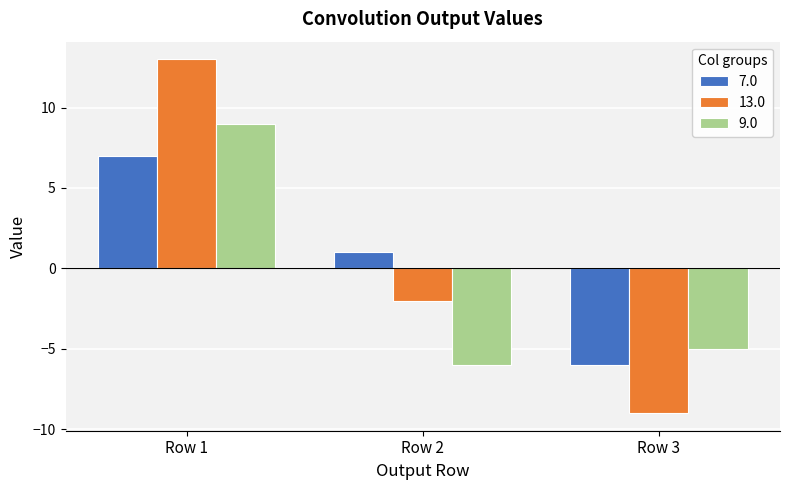

What is the value of the 13.0 bar at the 2nd from the left?

-2